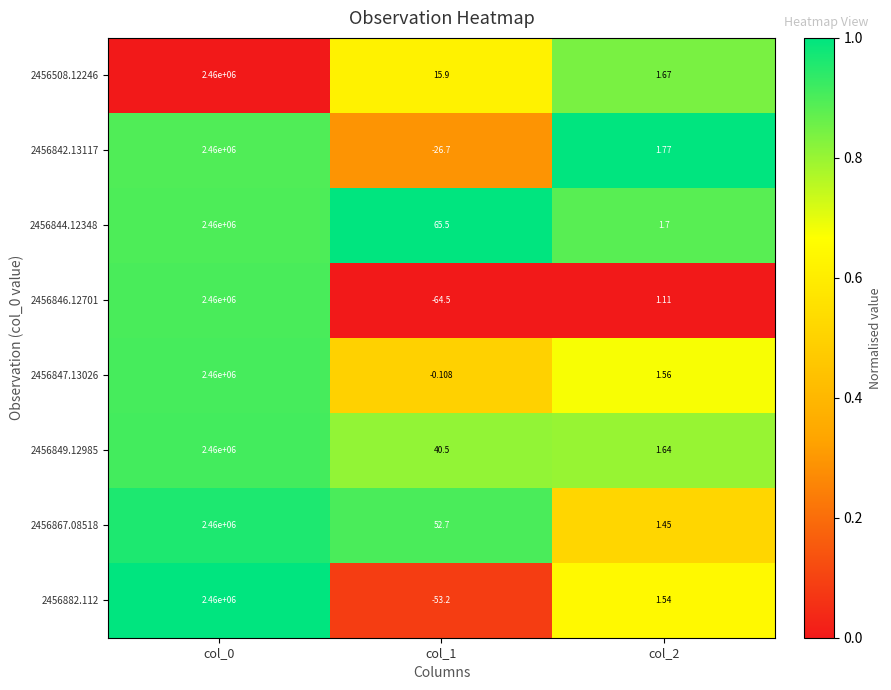

Is the value of 2456882.112 at col_0 greater than the value of 2456842.13117 at col_2?

Yes